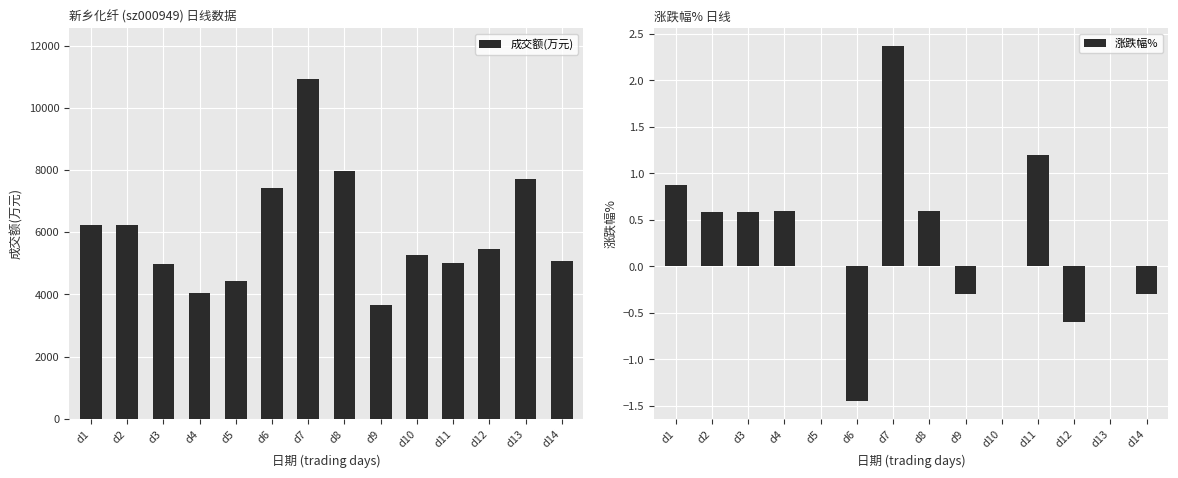

What is the difference between the 涨跌幅% values at d8 and d11?

0.6